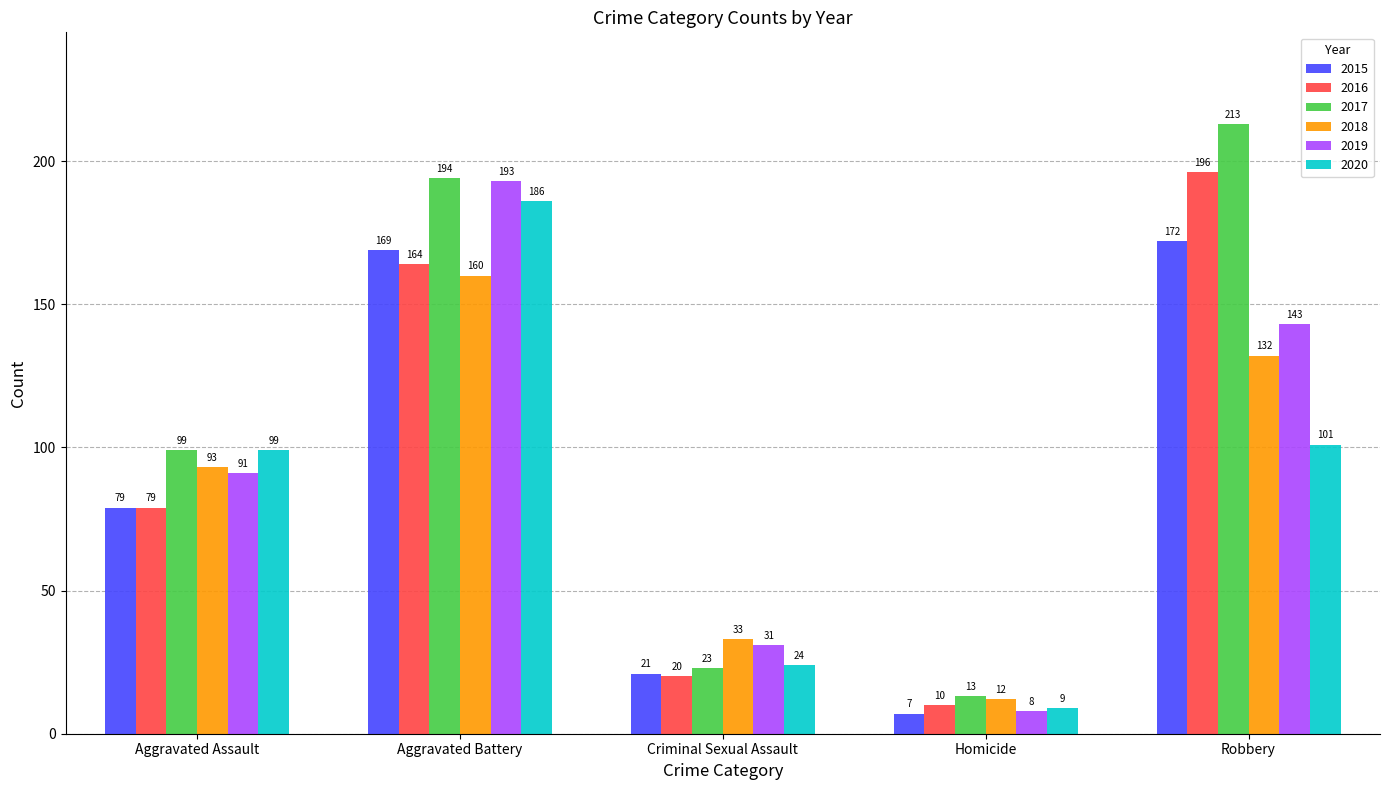

Read the 2016 value at Criminal Sexual Assault, to the nearest 10.

20